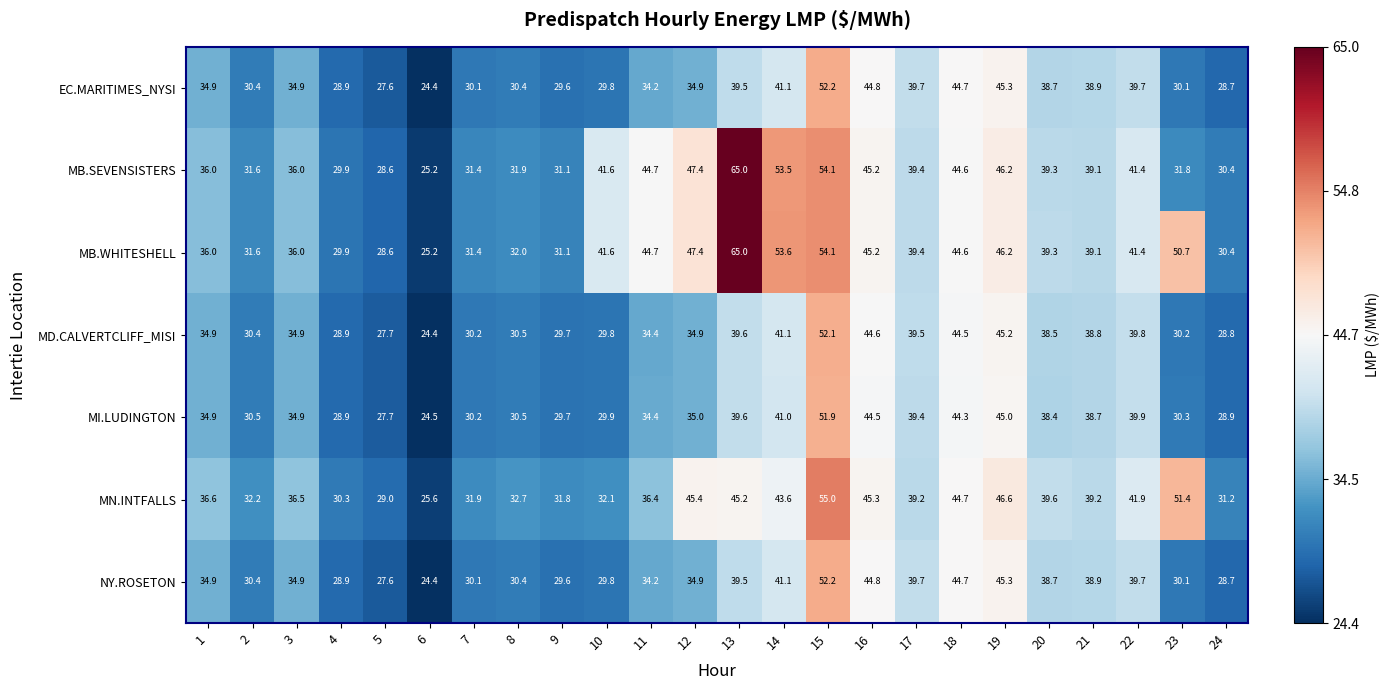

What is the difference between the MB.SEVENSISTERS values at 6 and 9?

5.9